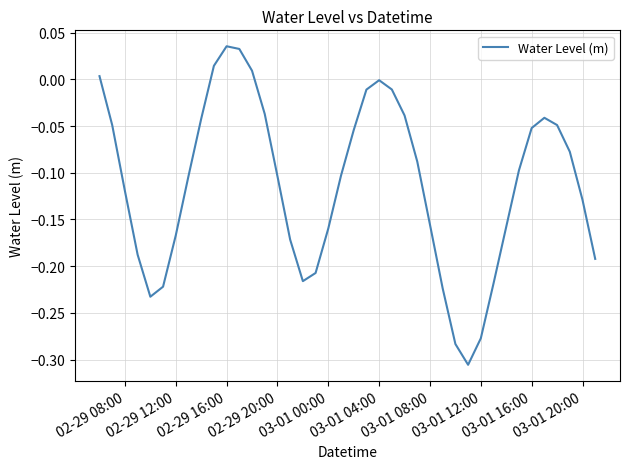

What is the difference between the maximum and minimum values?

0.3